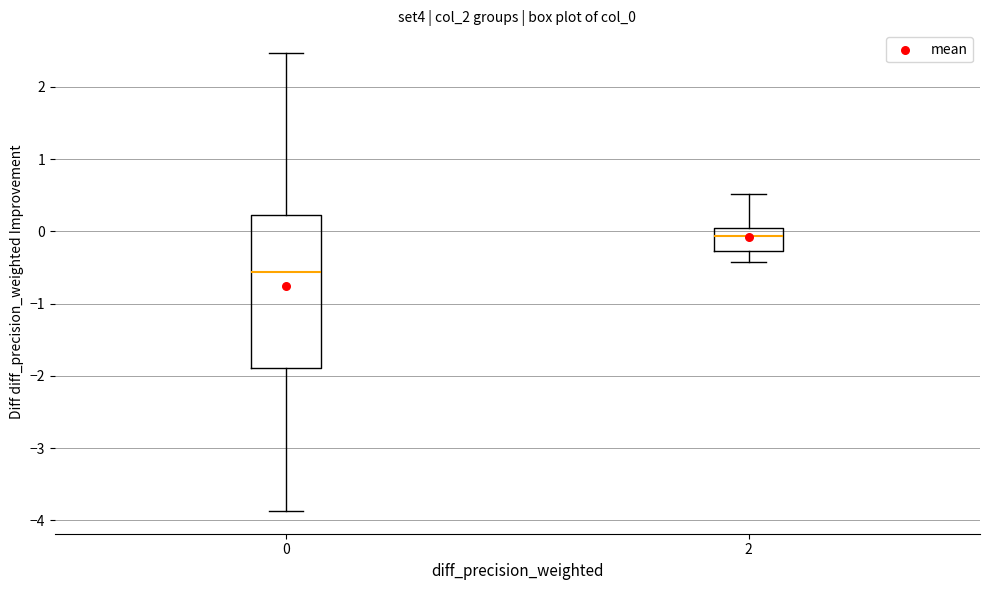

Comparing the boxes themselves (not the whiskers), which one is the tallest?

0